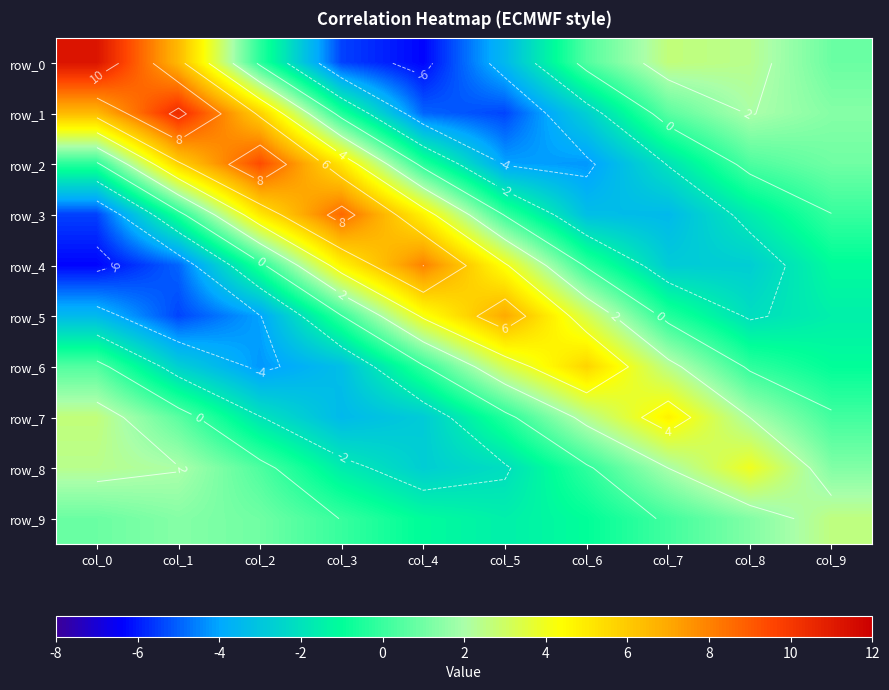

Between col_2 and col_4, which series saw the biggest shift?

row_1